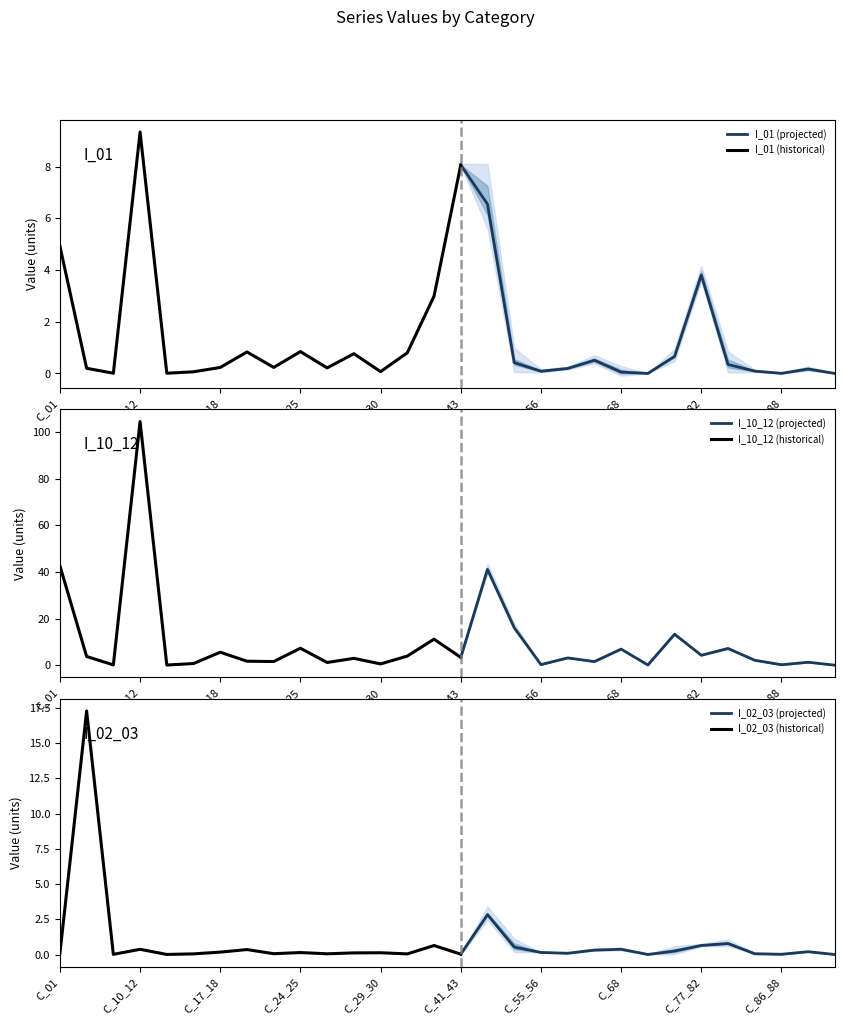

How many lines are shown in the chart?

6